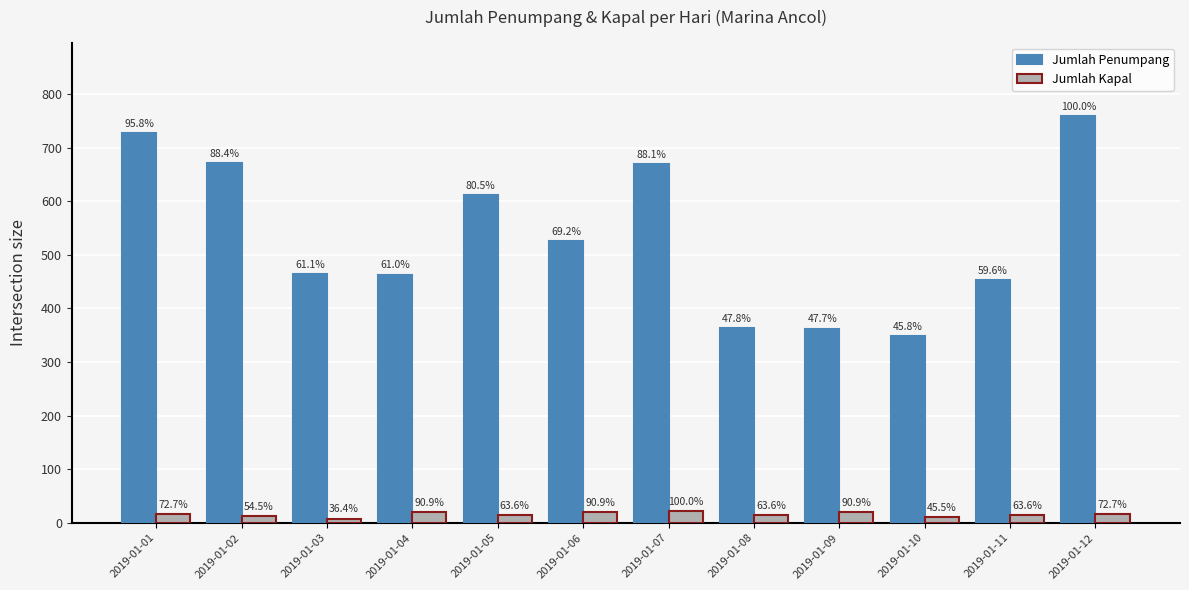

Are the bars grouped side by side (vs. stacked)?

Yes